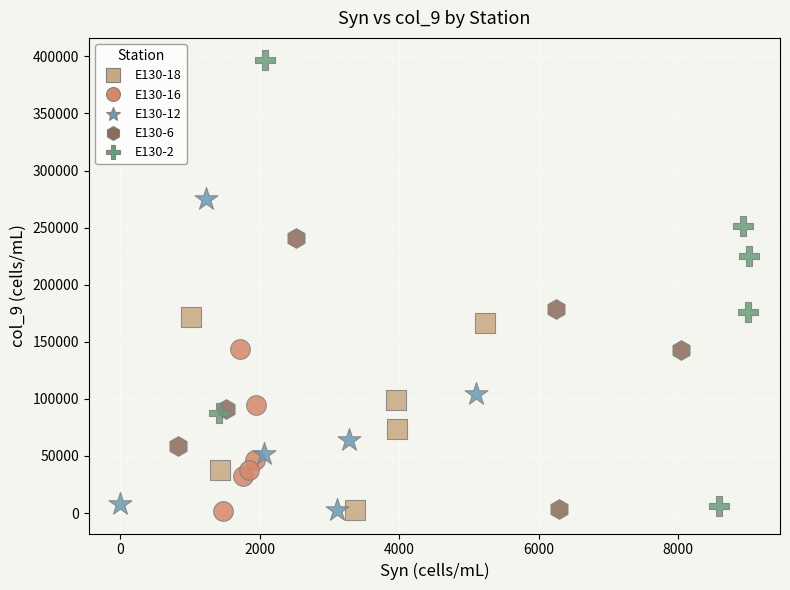

What are all the series names shown in the legend?

E130-18, E130-16, E130-12, E130-6, E130-2